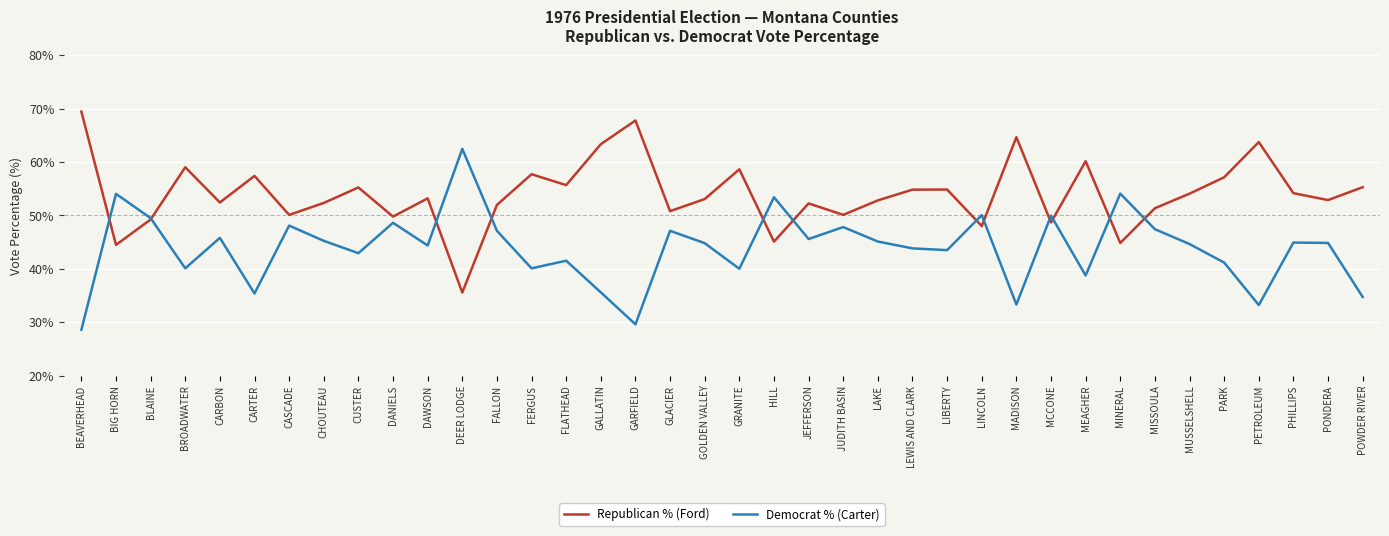

What position from the left is MEAGHER?

30